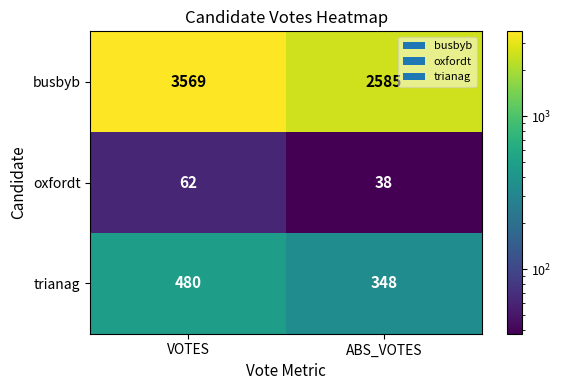

What is the difference between the maximum and minimum values in the busbyb series?

984